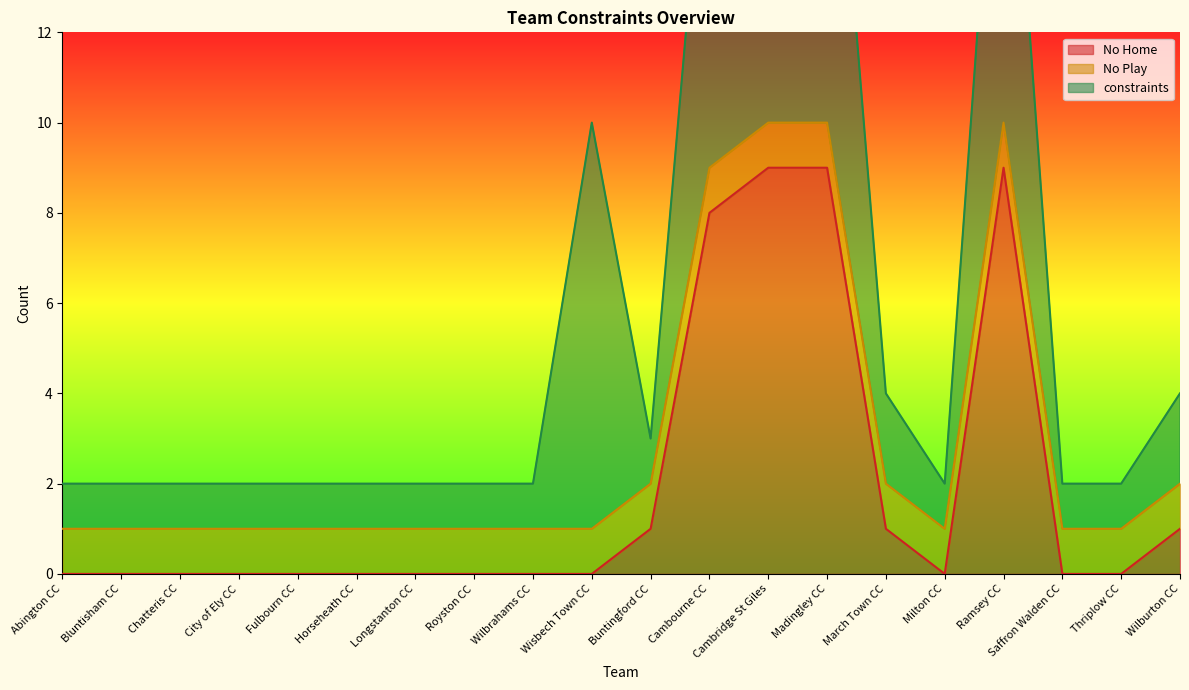

True or false: No Home has a value of 0 at Thriplow CC.

True